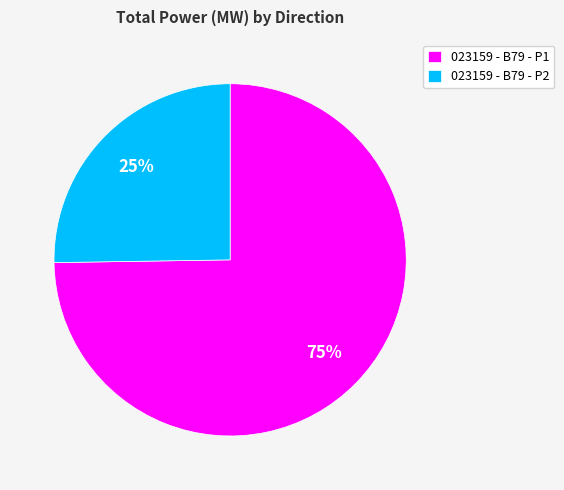

What is the ratio of the value at 023159 - B79 - P1 to the value at 023159 - B79 - P2?

3.0